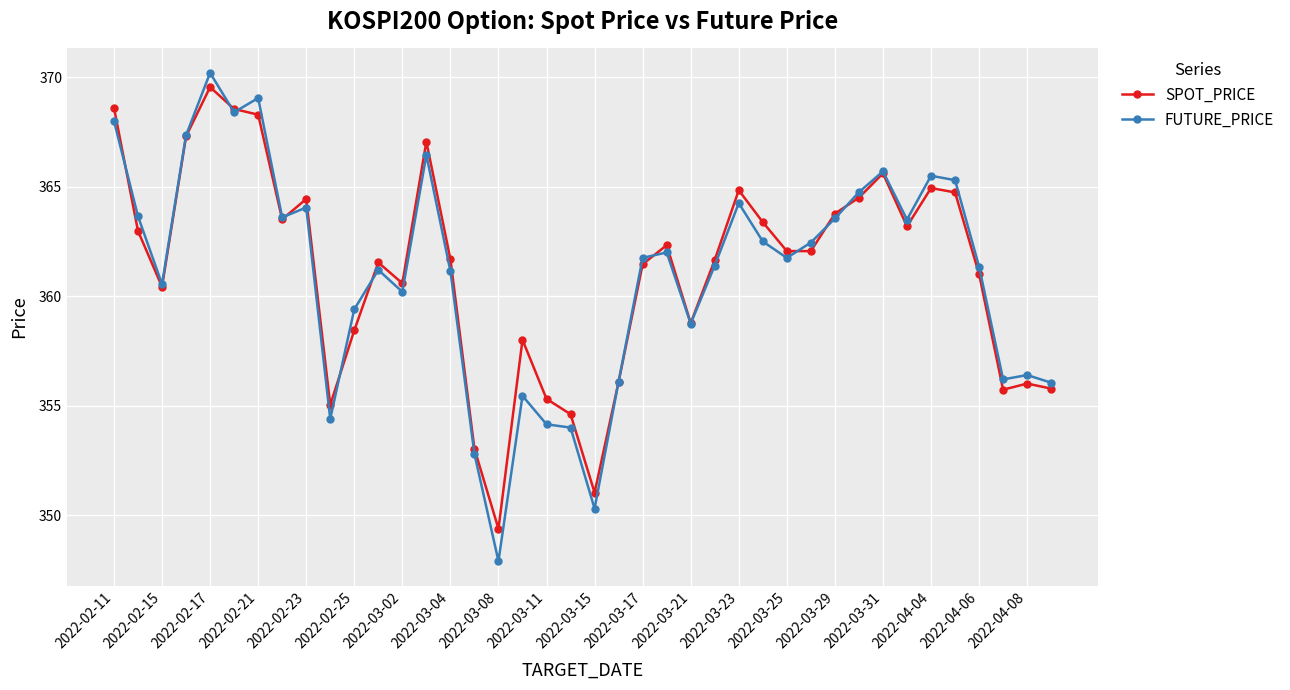

What is the minimum value for SPOT_PRICE?

349.4